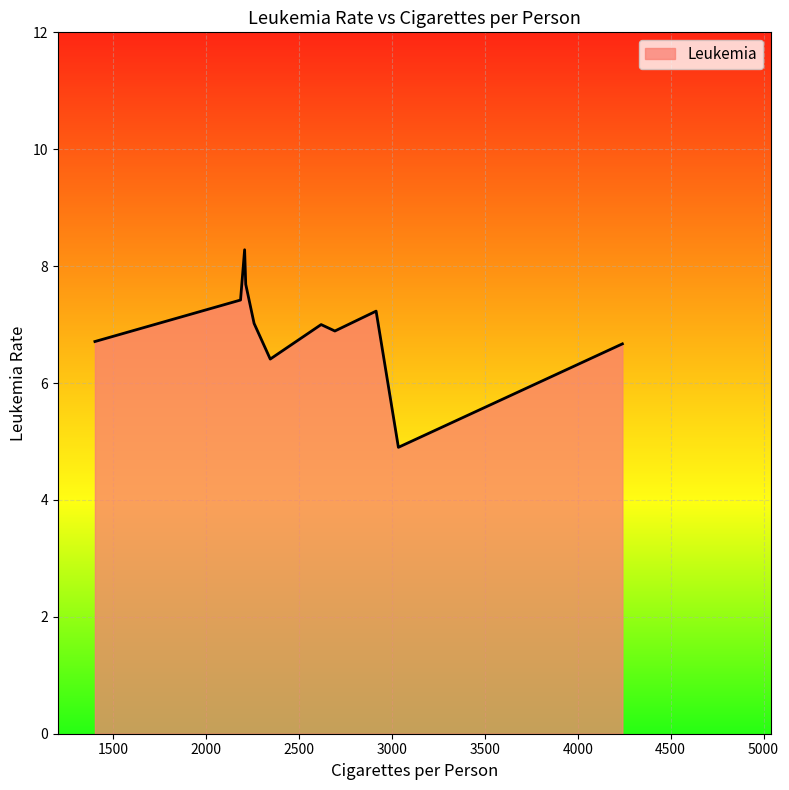

What is the greatest value displayed?

8.3